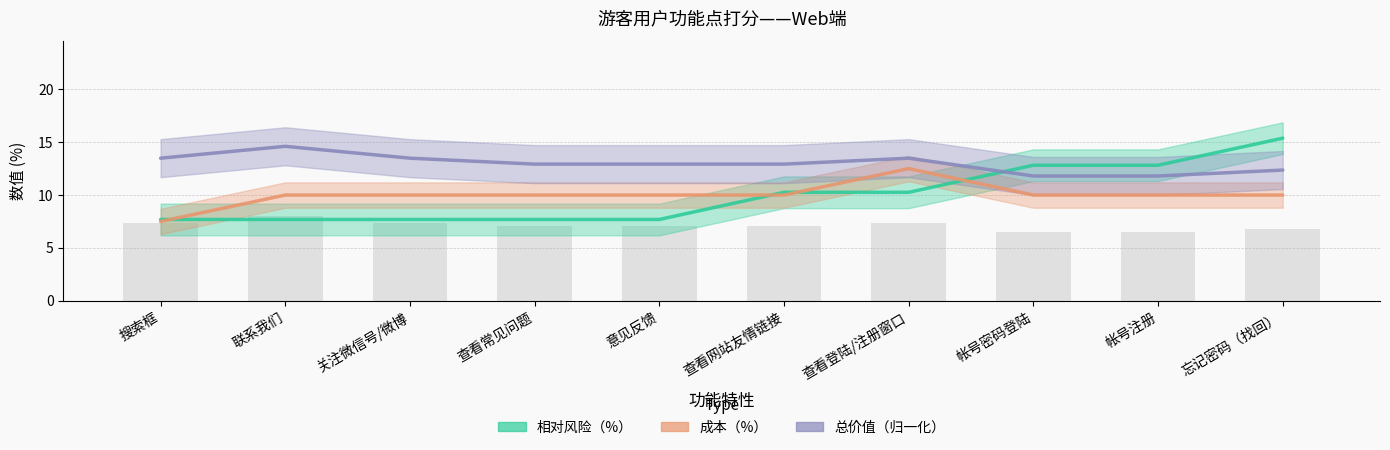

At which category is the sum across all series the highest?

忘记密码（找回）